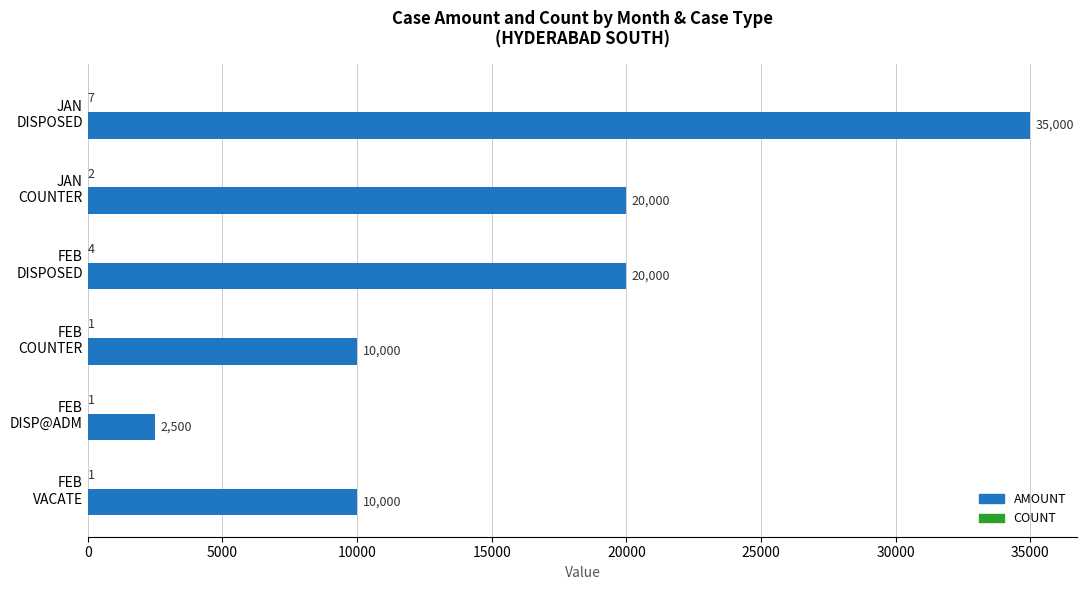

Which series has the widest spread of values?

AMOUNT